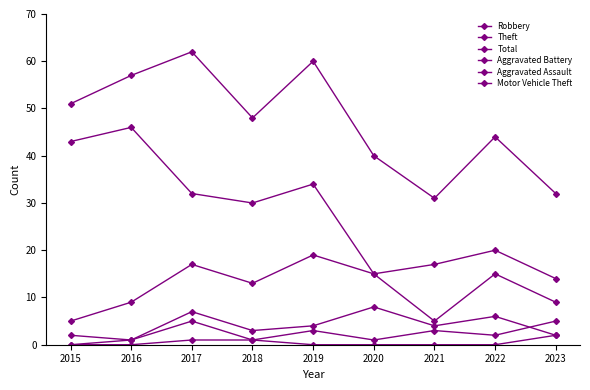

Which has a higher value, 2015 or 2021?

2015